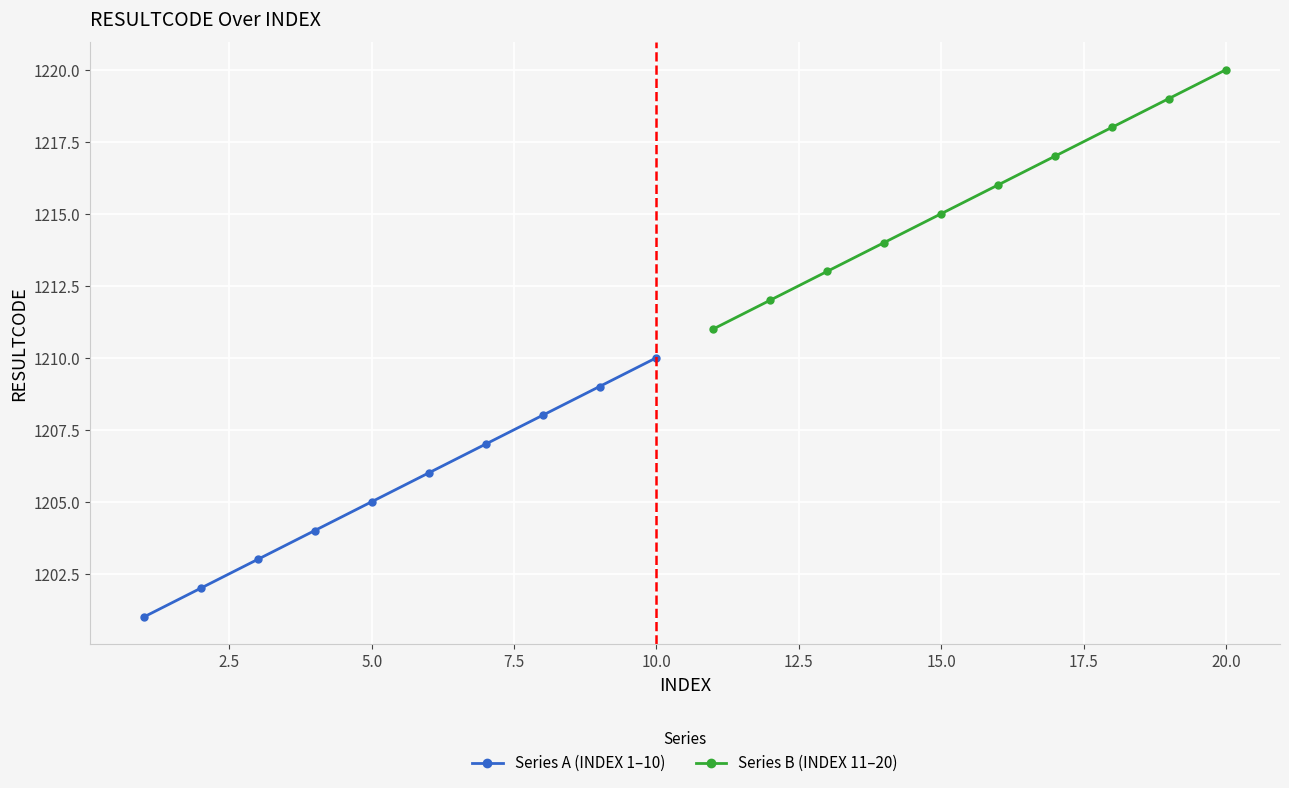

Where is Series B (INDEX 11–20) nearest to the value 1215?

15.0